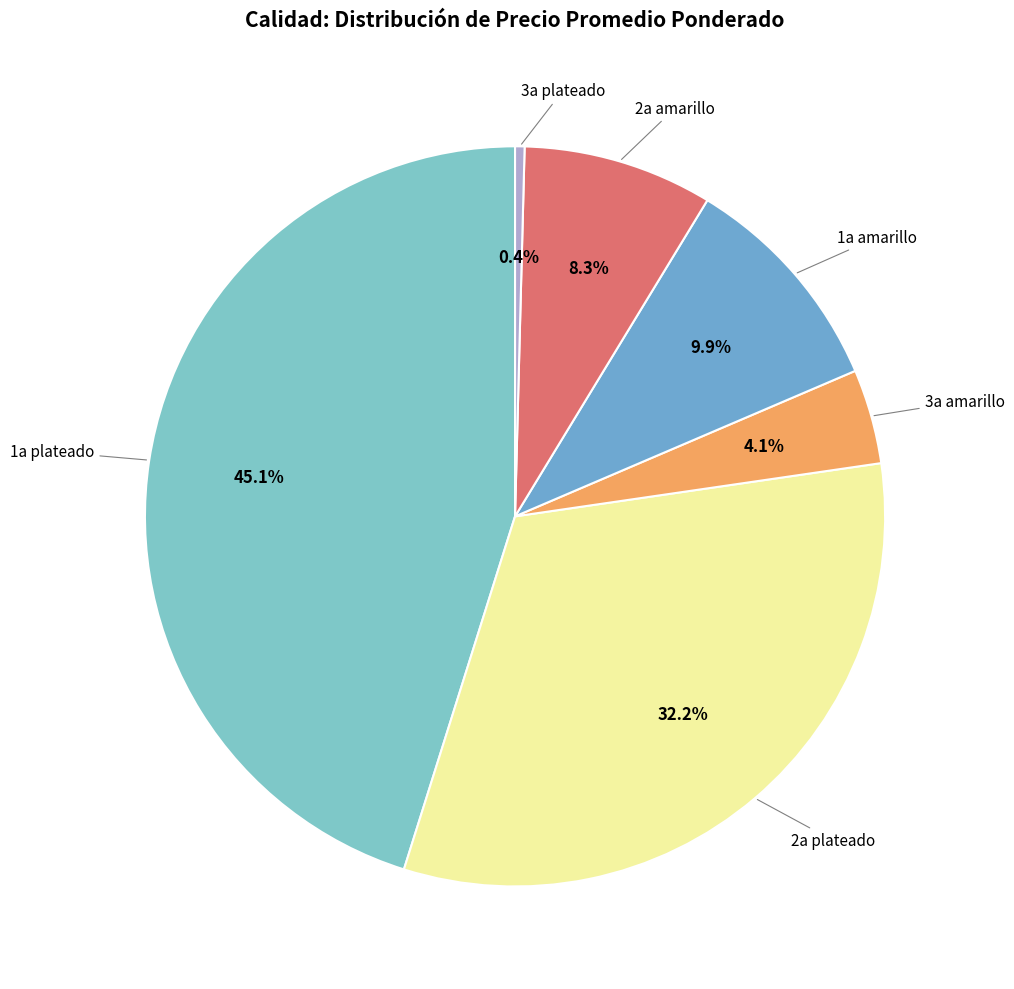

Is there a majority slice in this chart?

No